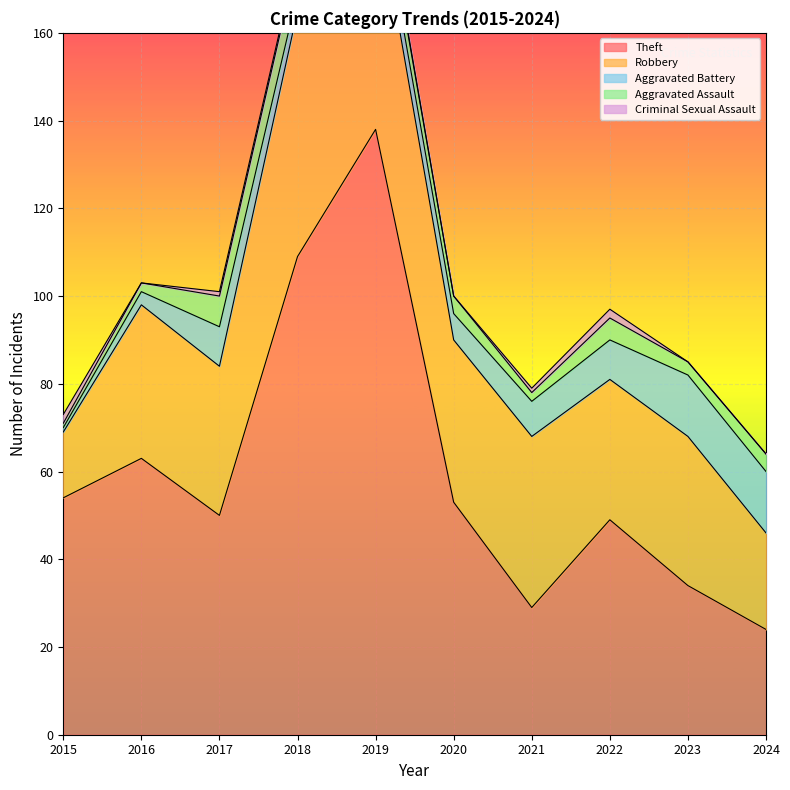

What is the value of the Aggravated Battery point at the 9th from the left?

14